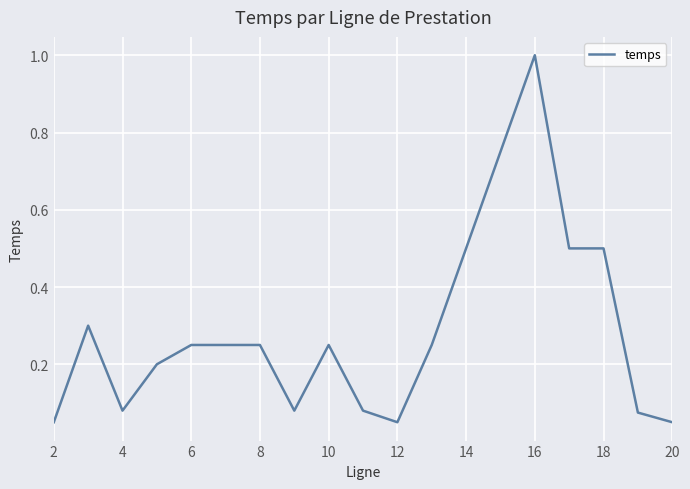

What is the average value?

0.3